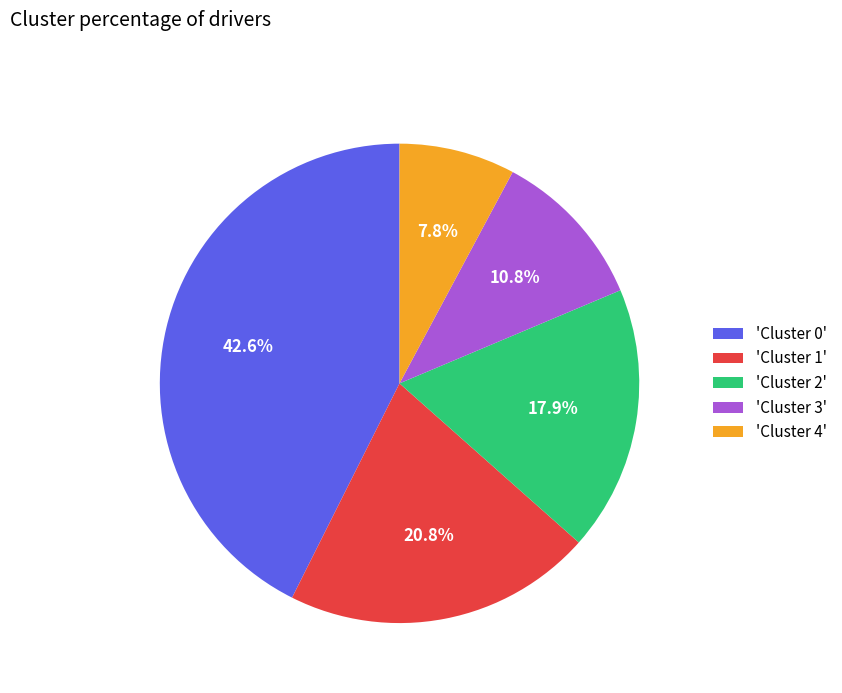

To the nearest percent, what is the average slice percentage?

20%